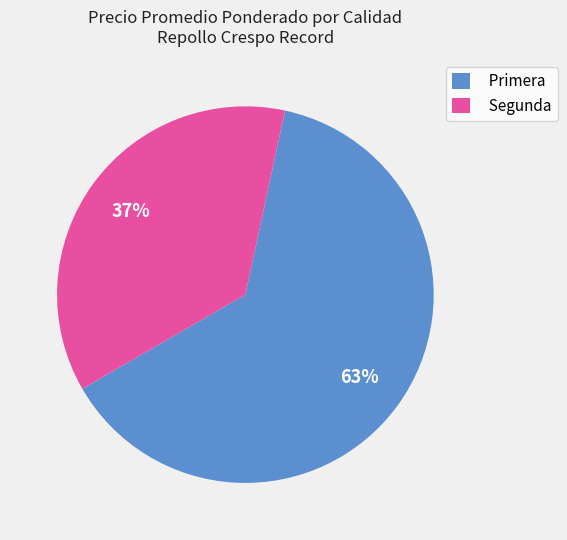

Which category has the smallest portion of the pie?

Segunda